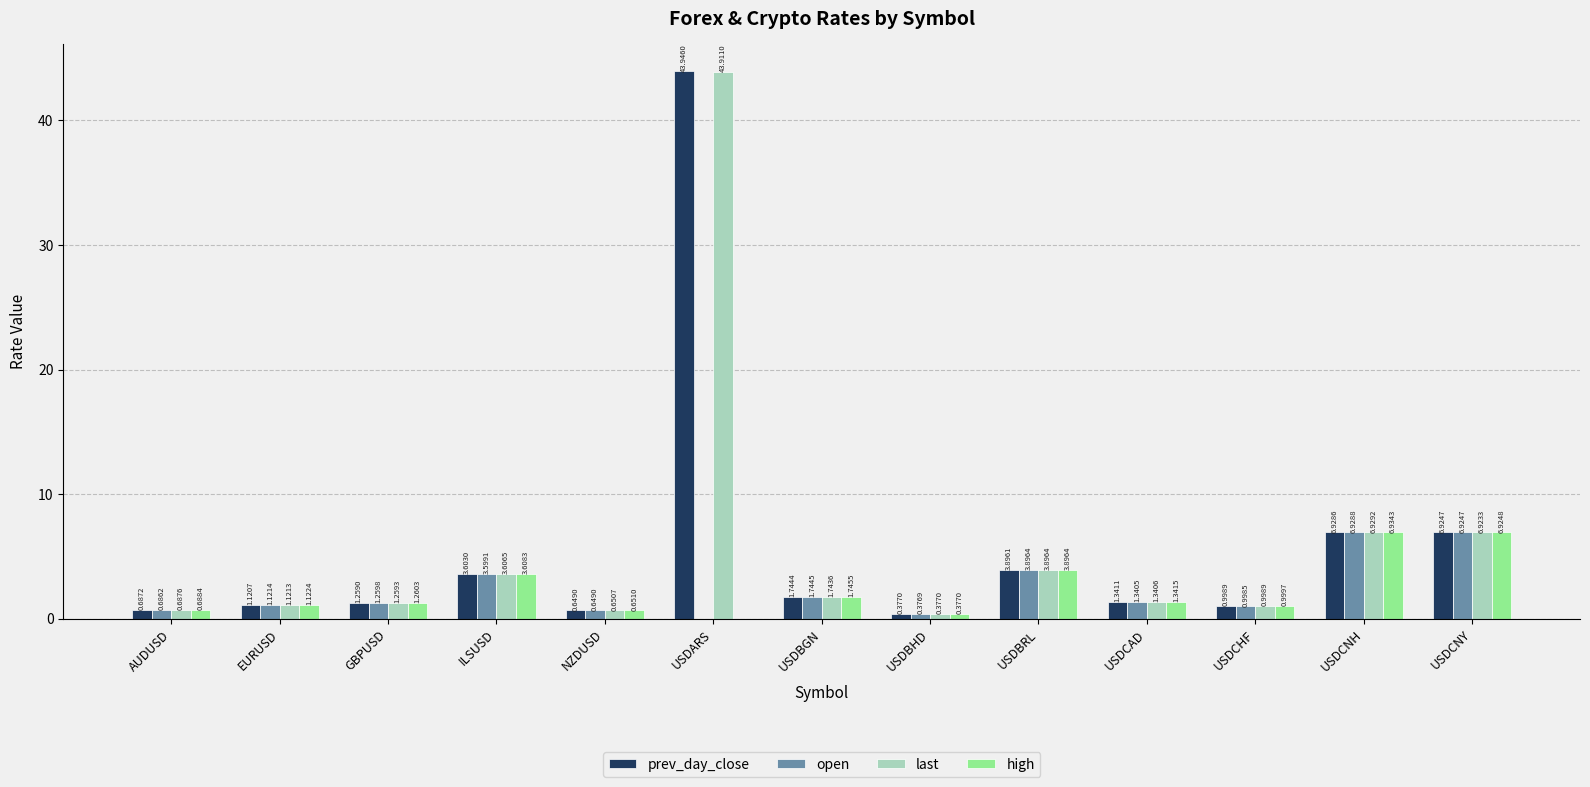

Between EURUSD and USDBGN, which series saw the biggest shift?

prev_day_close